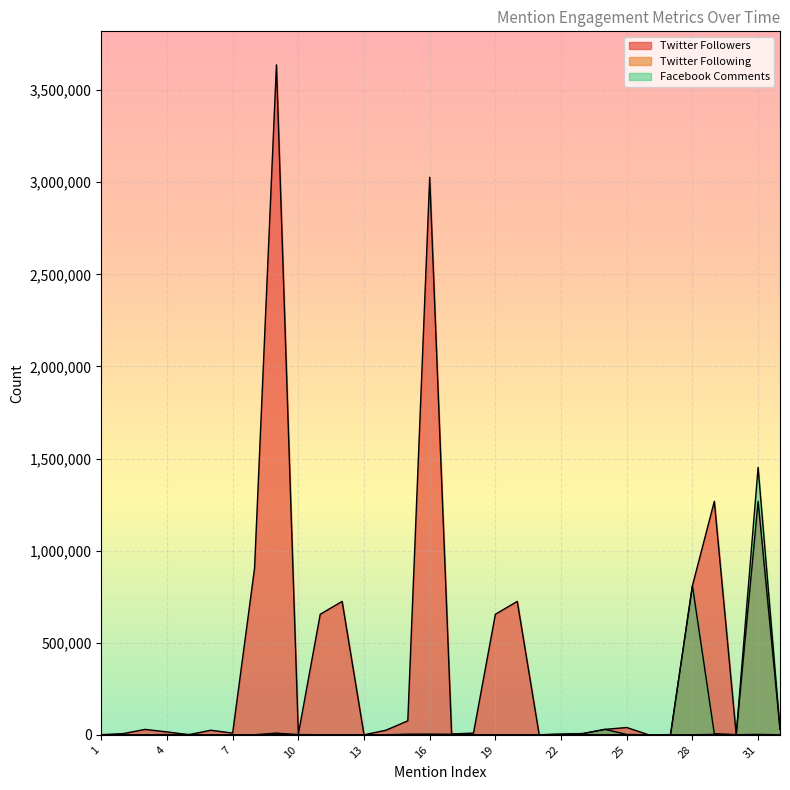

True or false: Twitter Following has a value of 146 at 7.

False